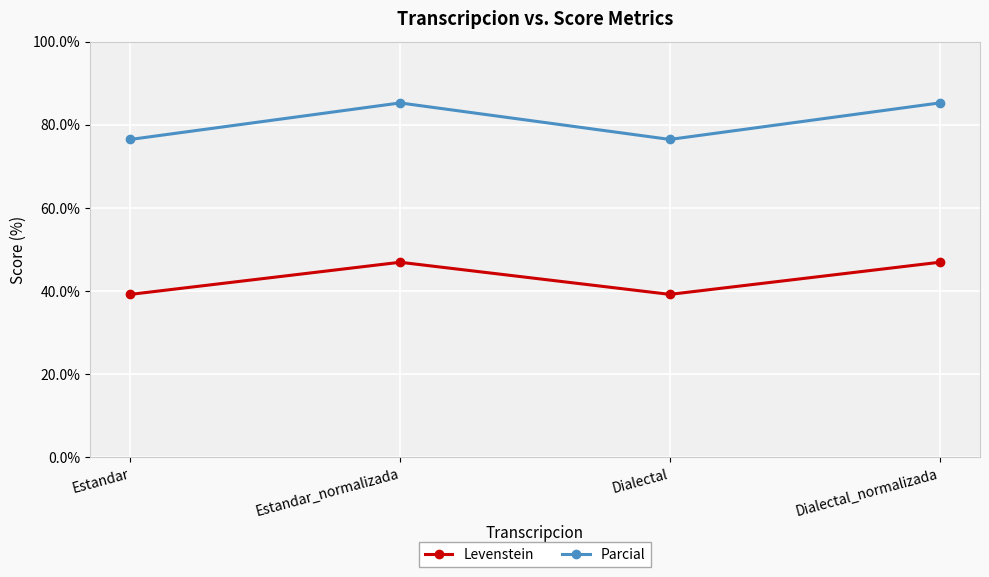

Reading left to right, what are all the values shown in this chart?

Levenstein: Estandar=39.2	Estandar_normalizada=46.9	Dialectal=39.2	Dialectal_normalizada=46.9
Parcial: Estandar=76.5	Estandar_normalizada=85.2	Dialectal=76.5	Dialectal_normalizada=85.2